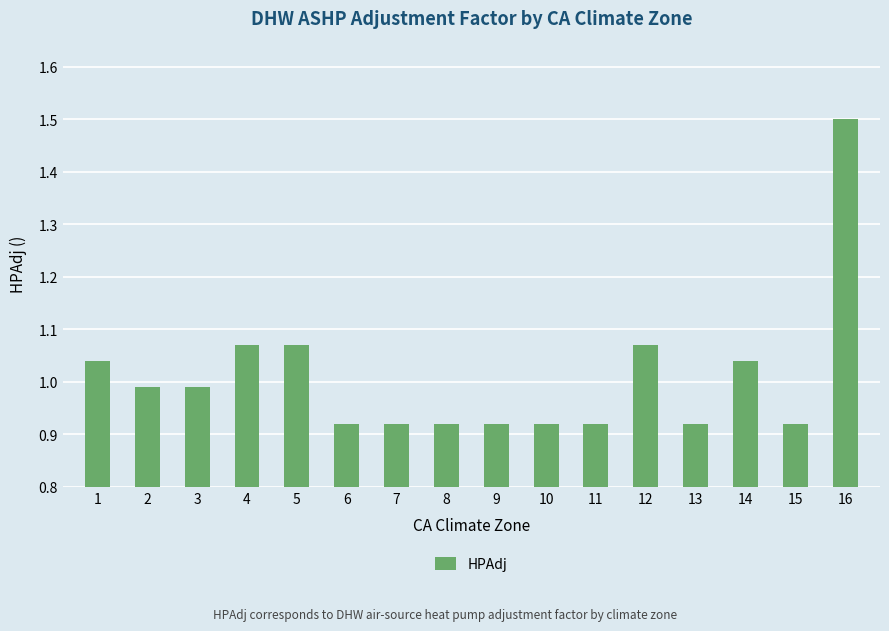

What is the difference between the maximum and minimum values?

0.6